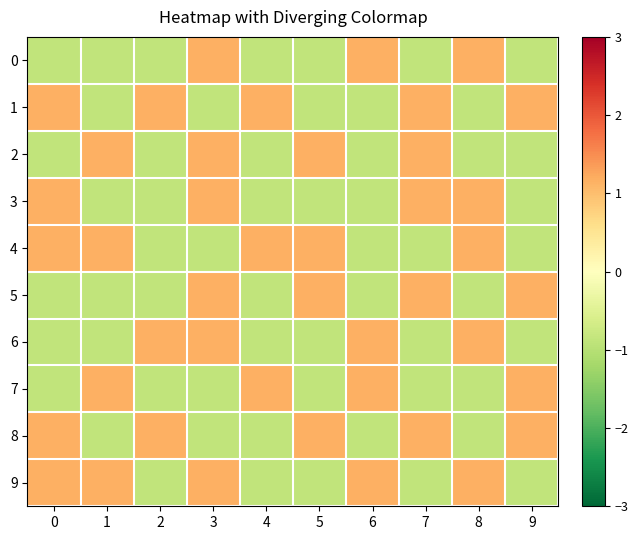

Between 0 and 7, which series saw the biggest shift?

2